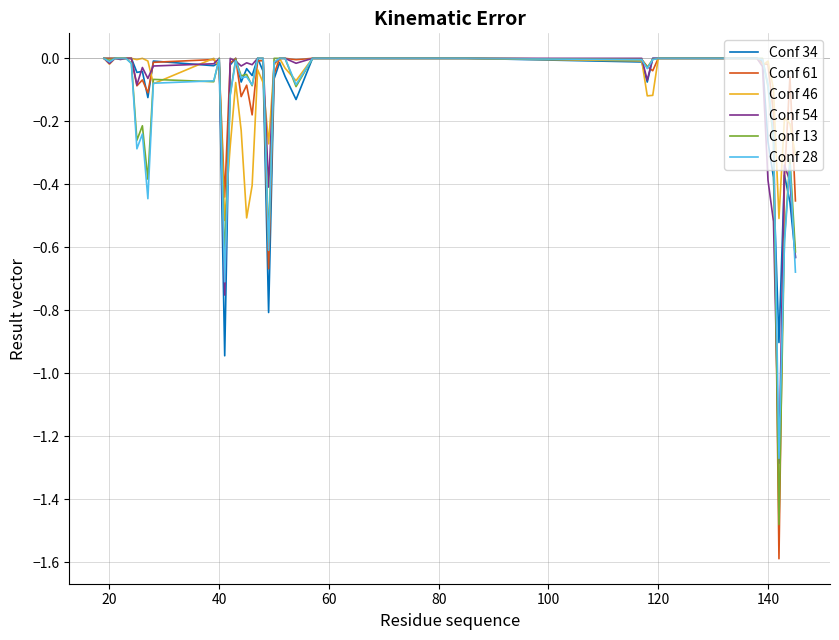

What is the smallest value displayed?

-1.6